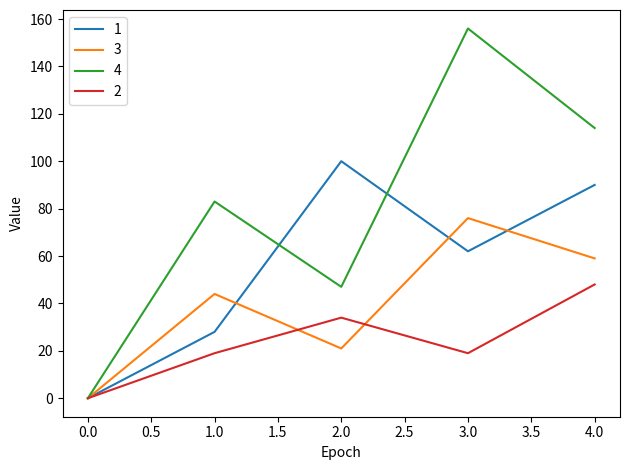

Which series changed the most between 2.0 and 4.0?

4